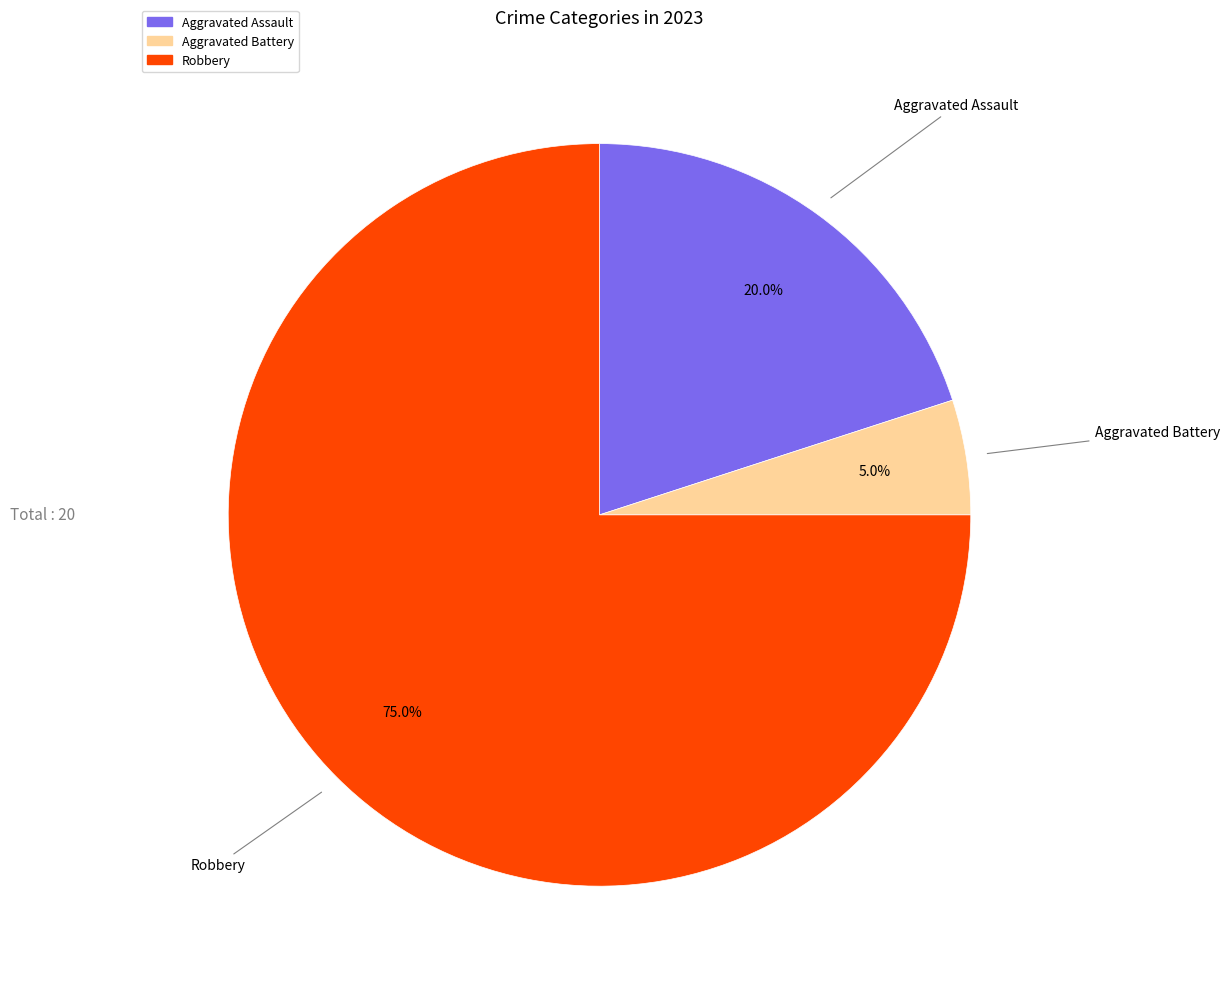

How many slices are in this pie chart?

3